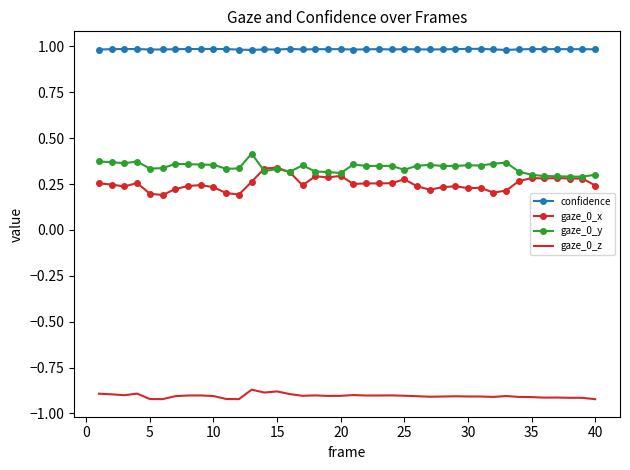

What is the greatest value displayed?

1.0